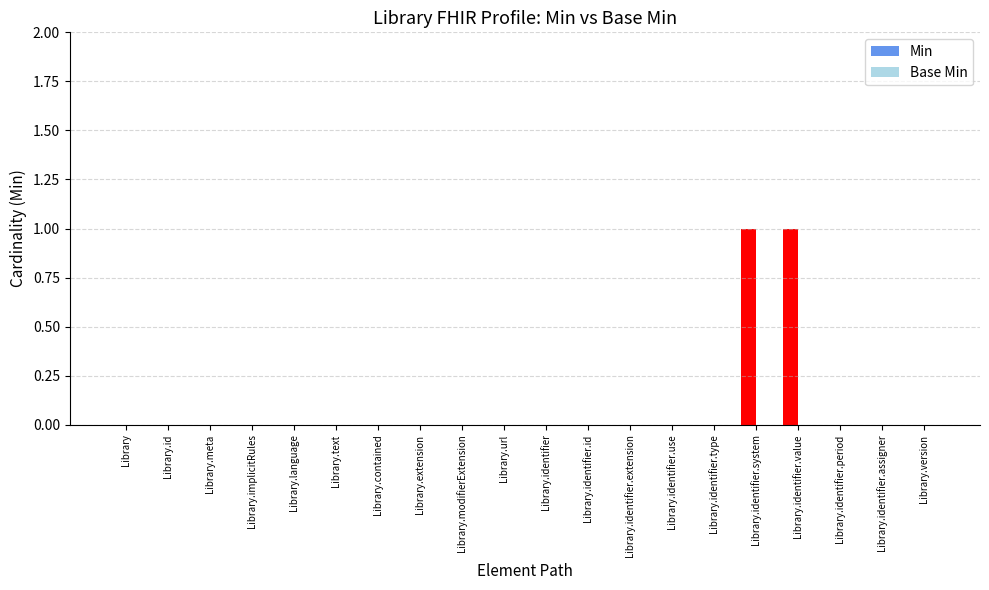

The chart shows a value of 0 at Library.modifierExtension. True or false?

True